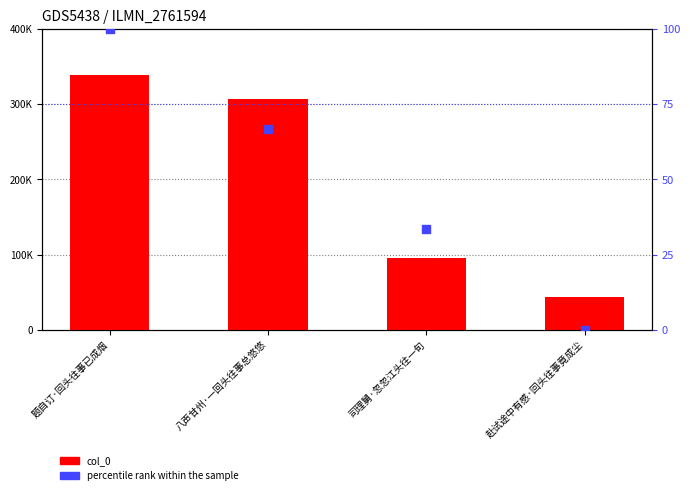

Which series has the largest total across all categories?

col_0